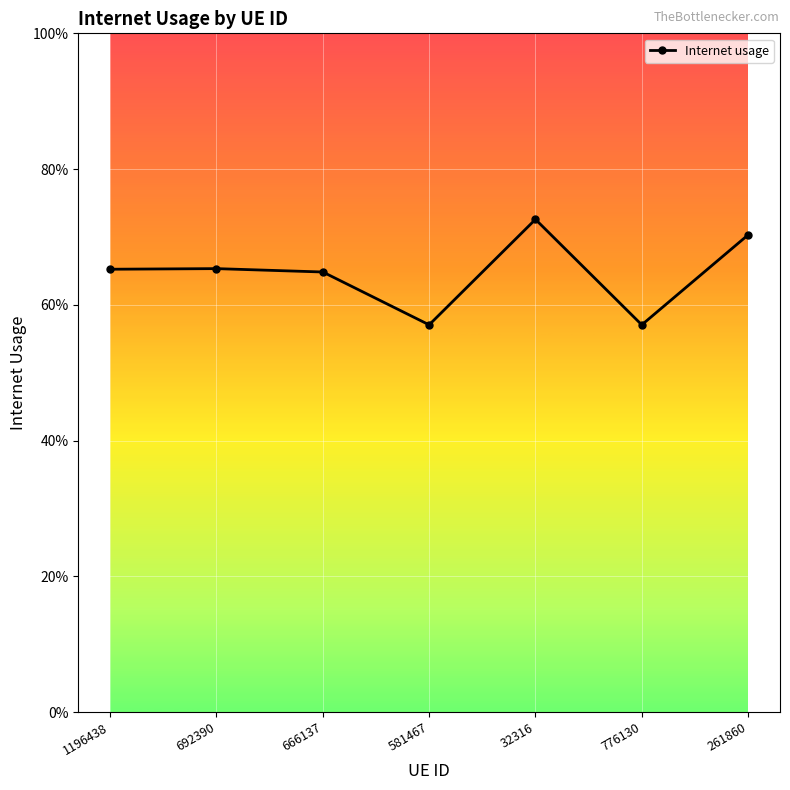

At which category does the data reach its first local peak?

692390